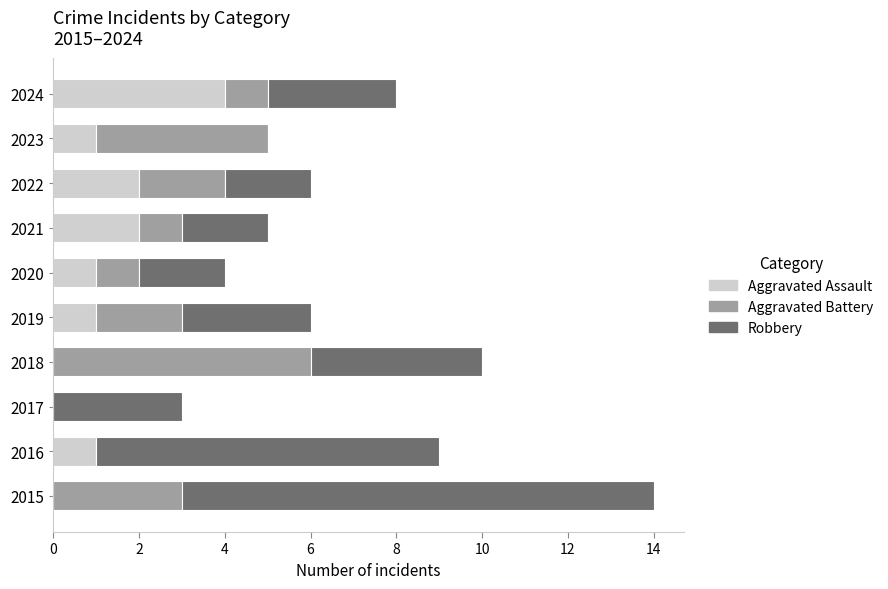

True or false: Aggravated Assault has a value of 2 at 2020.

False